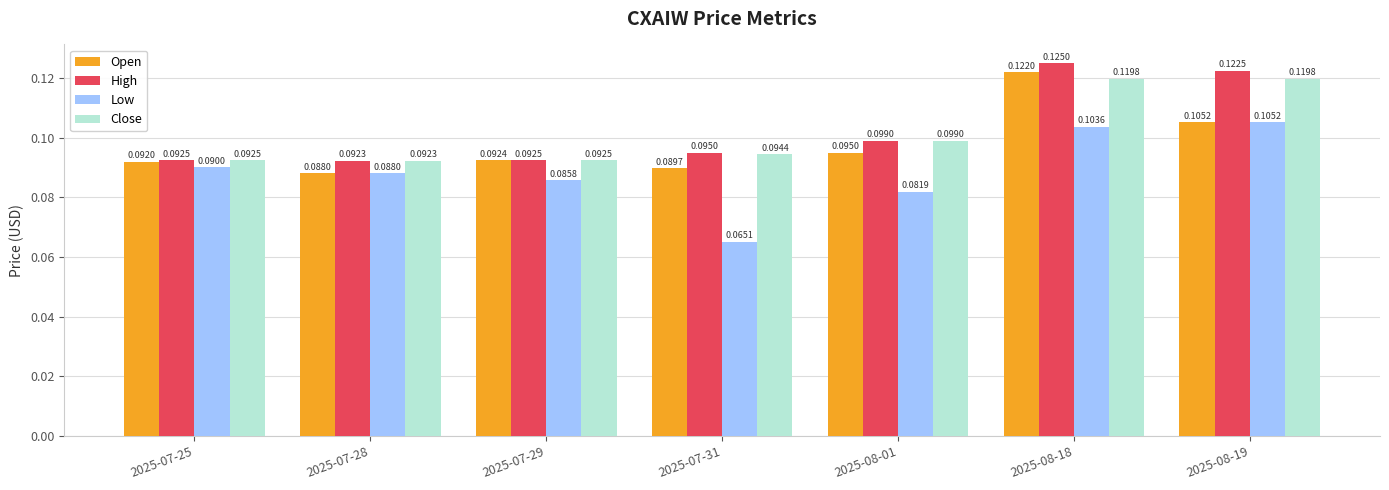

List the labels in order of Open value, smallest first.

2025-07-28, 2025-07-31, 2025-07-25, 2025-07-29, 2025-08-01, 2025-08-19, 2025-08-18